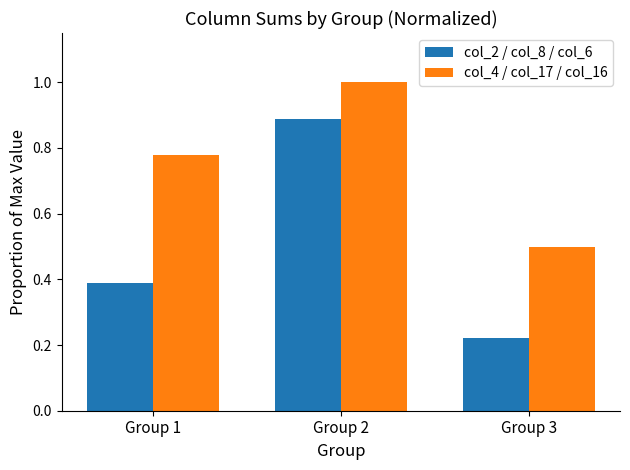

True or false: col_2 / col_8 / col_6 has a value of 1.5 at Group 2.

False